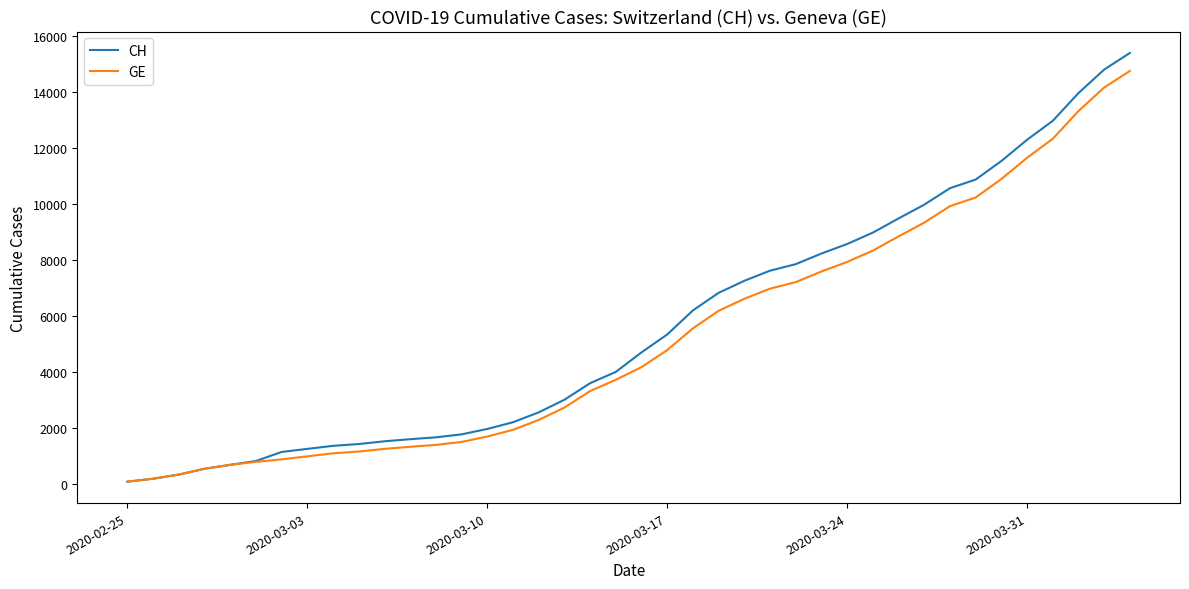

Which series has the widest spread of values?

CH